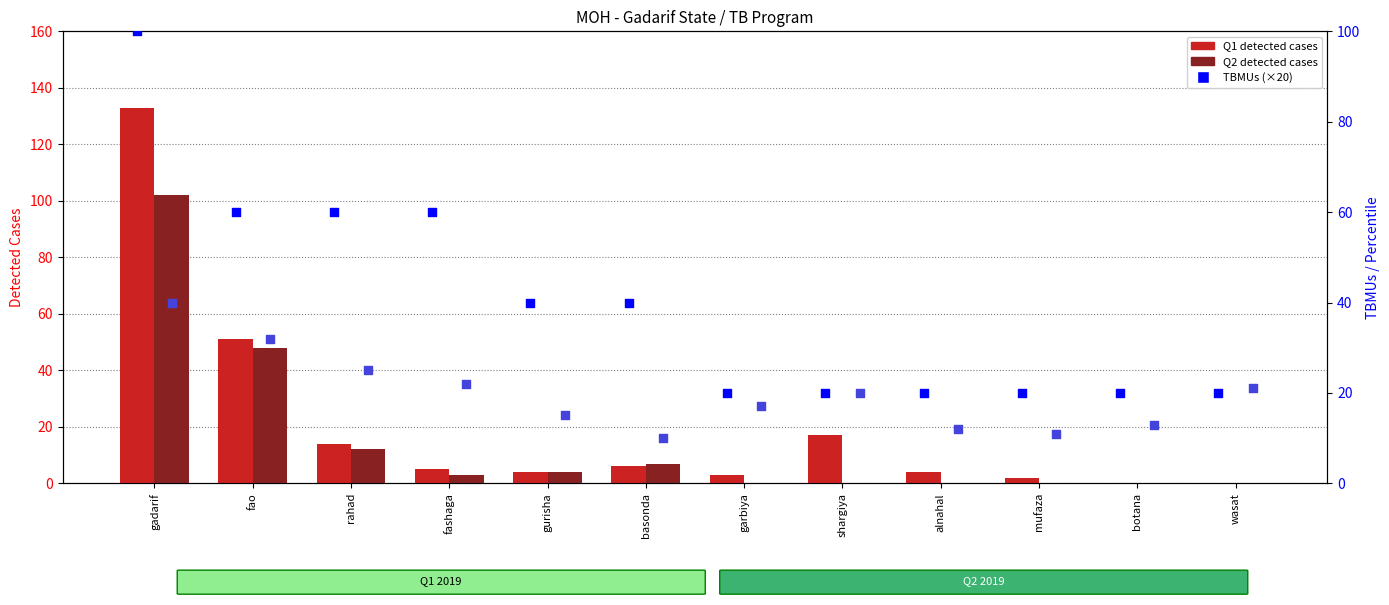

Which series contains the lowest Y value?

Q1 2019 detected